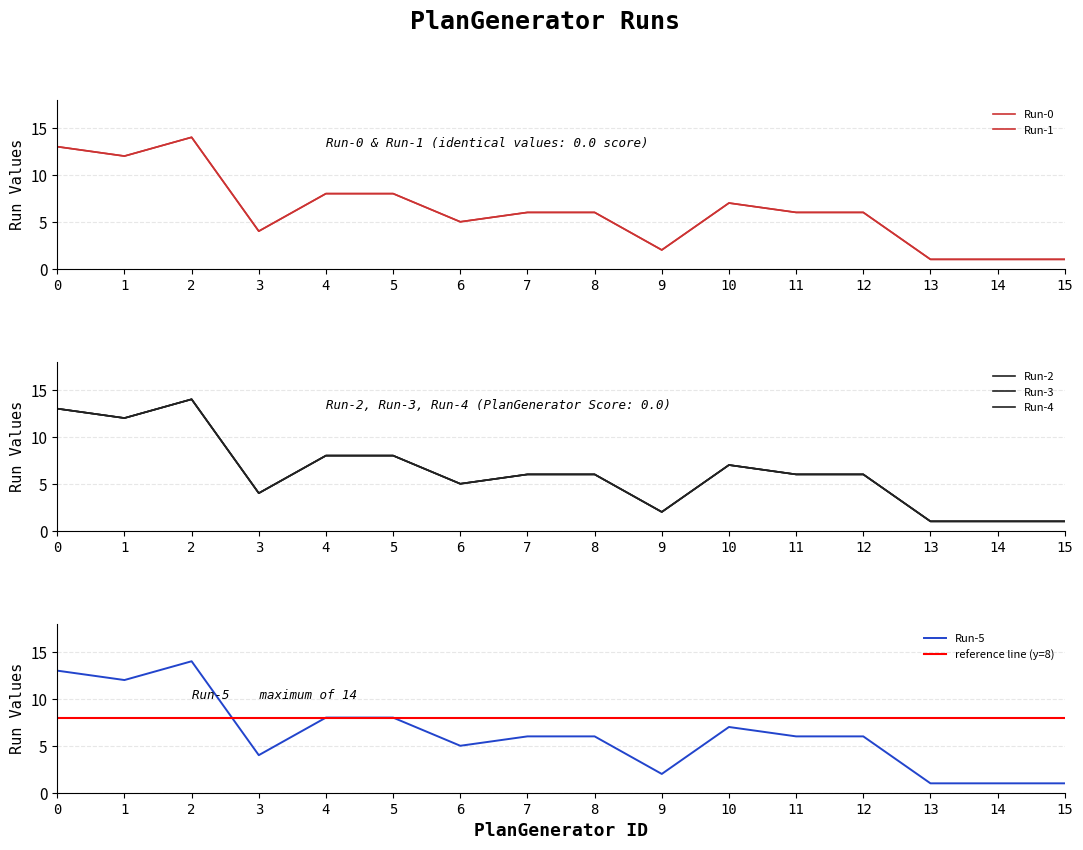

The value of Run-5 at 11 is 6. True or false?

True